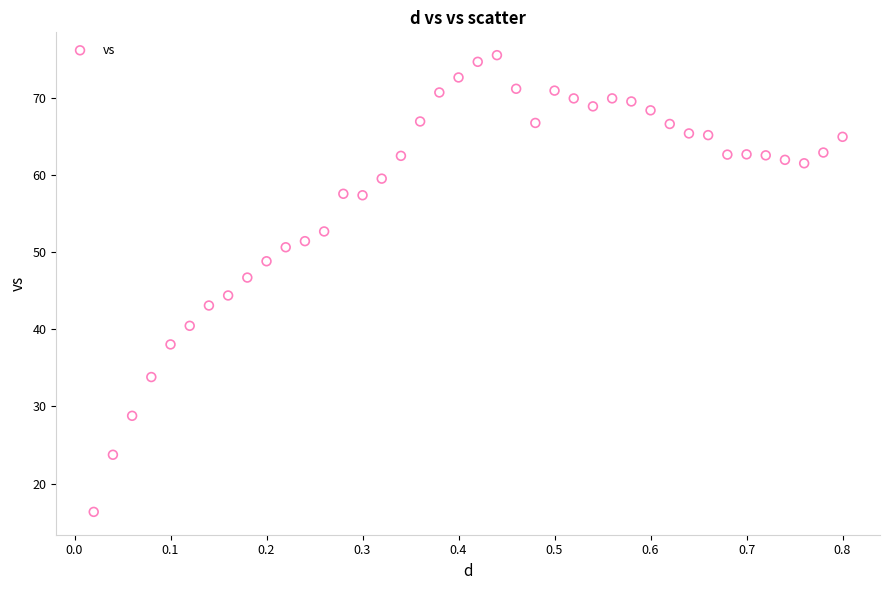

What is the range of X values (max minus min)?

0.8